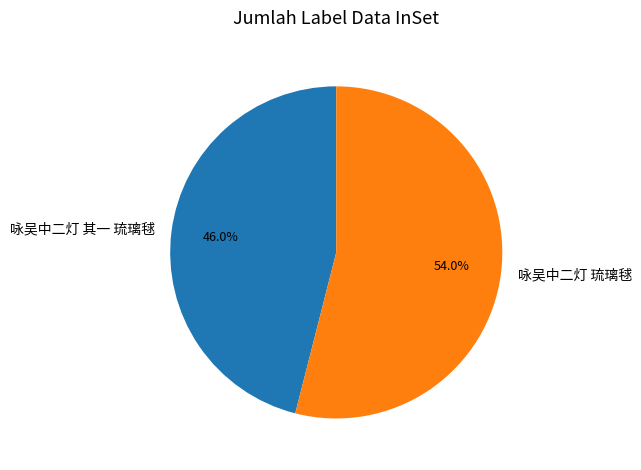

To the nearest percent, what portion does 咏吴中二灯 琉璃毬 represent?

54%